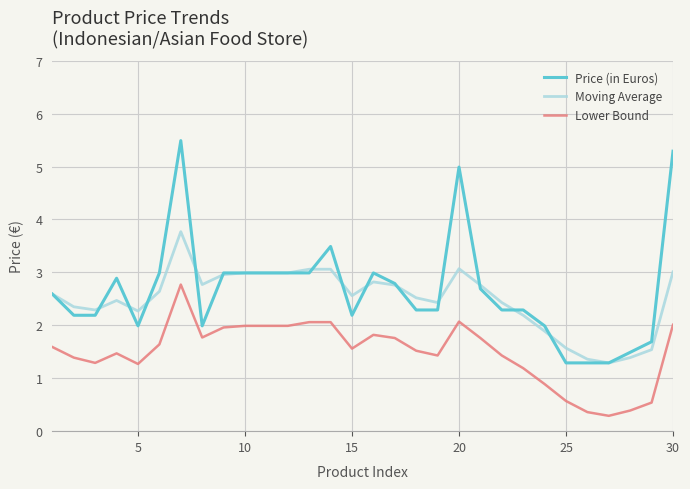

At how many categories does at least one series exceed 1?

30